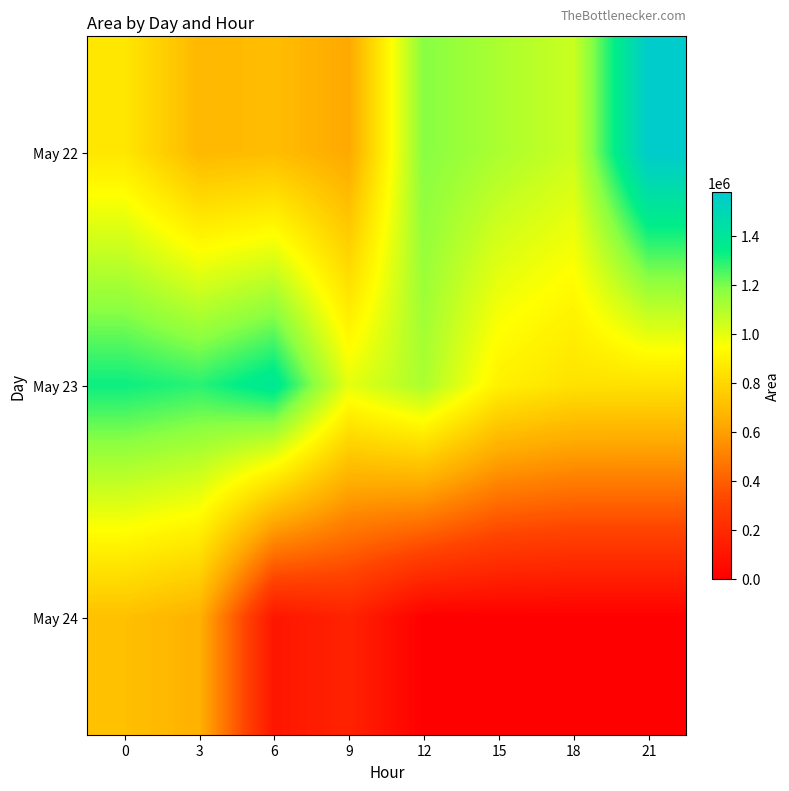

List the series in order of their peak value, highest first.

May 22, May 23, May 24